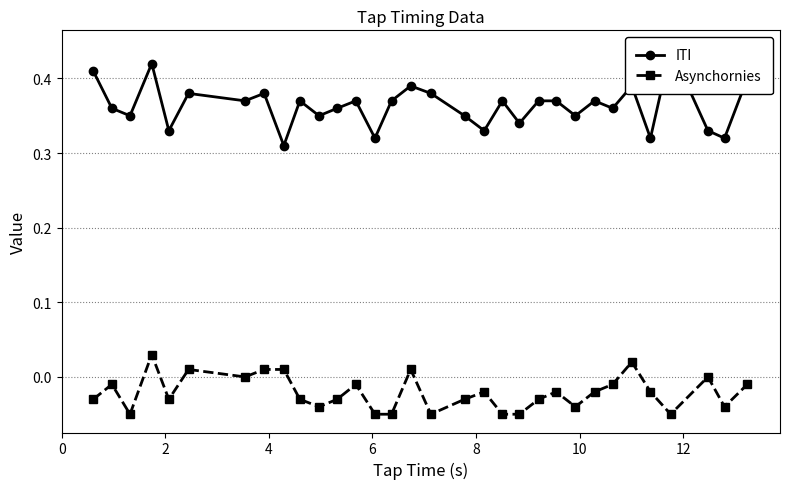

What is the average value of the ITI series?

0.4